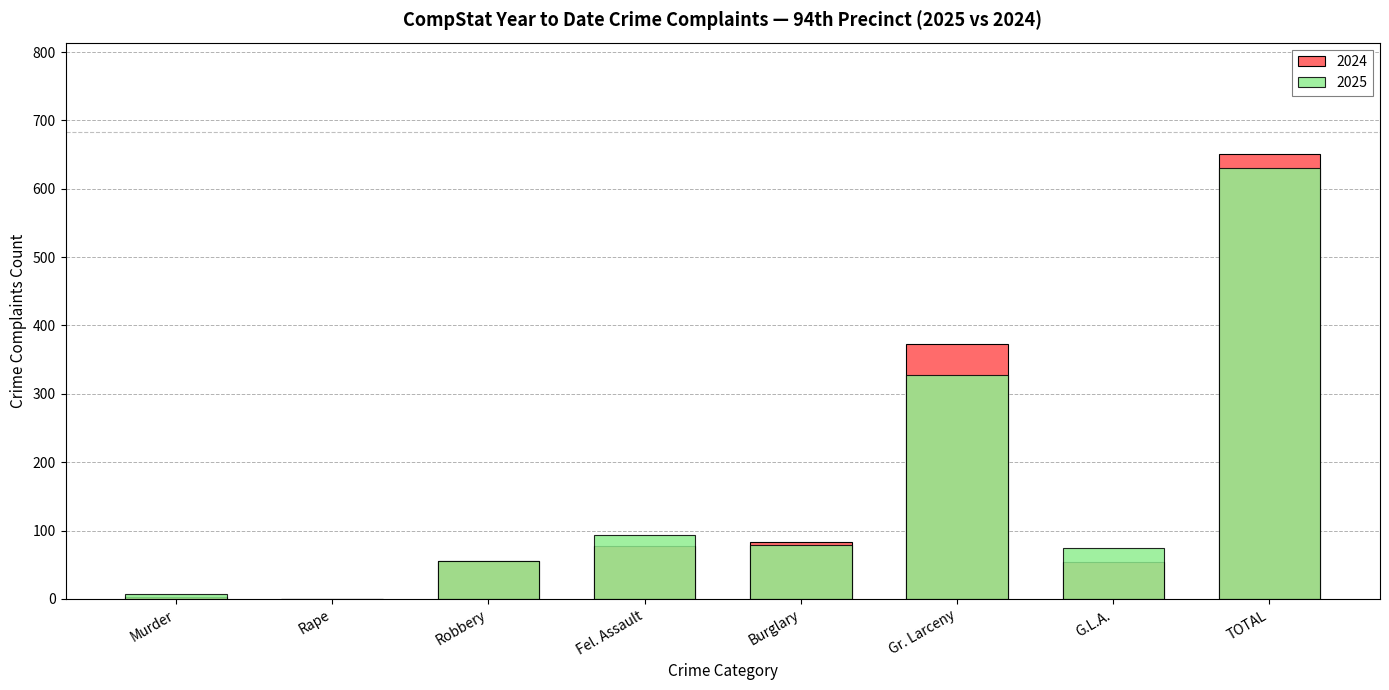

Which series has the widest spread of values?

2024